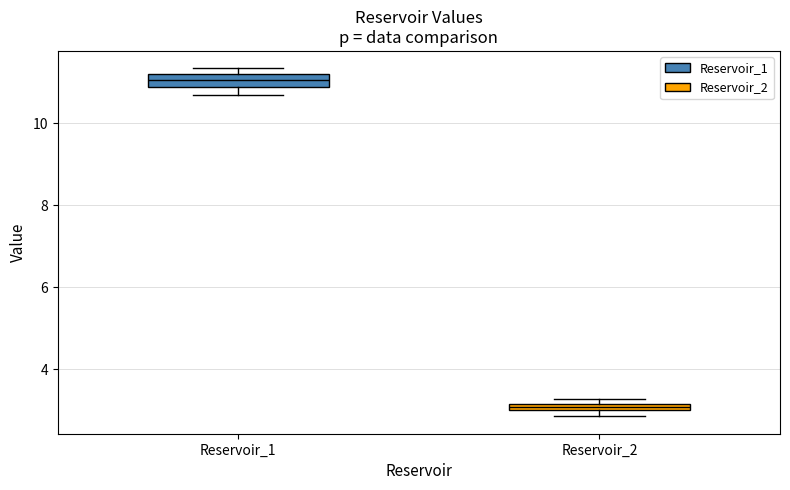

Which box's median line is the lowest?

Reservoir_2